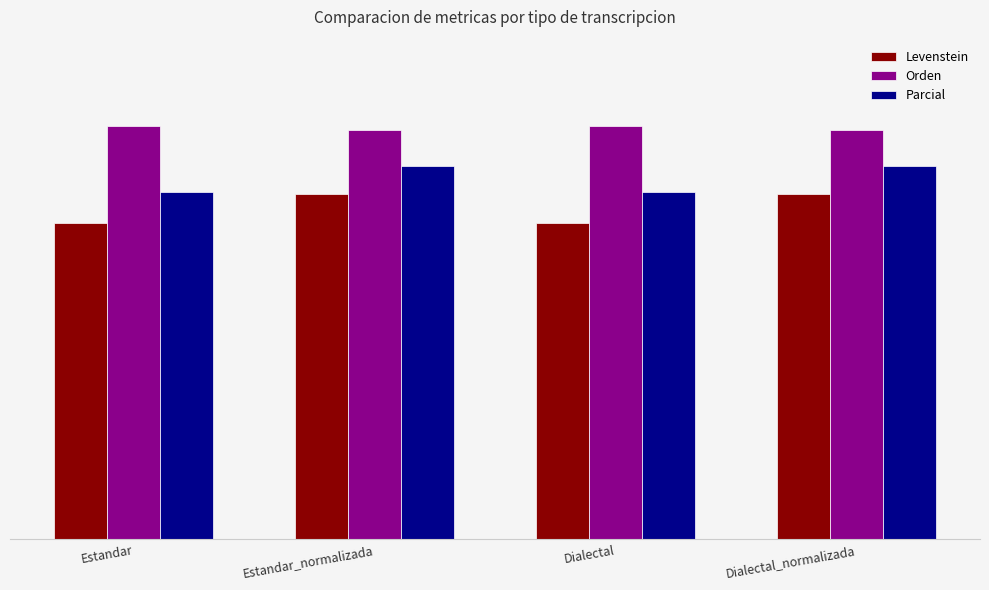

Does the chart contain stacked bars?

No